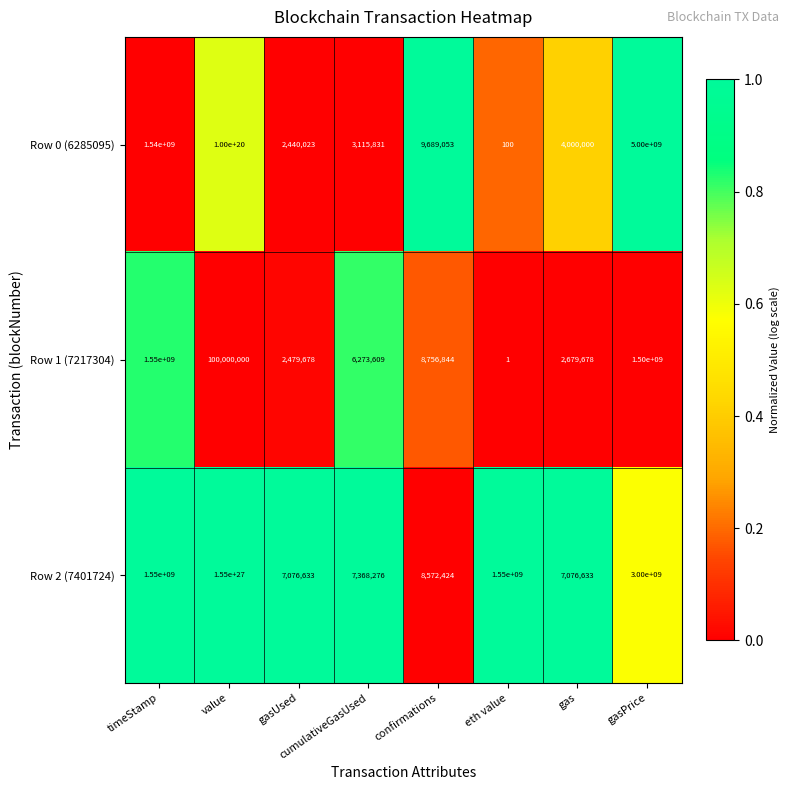

At which category is the sum across all series the highest?

value